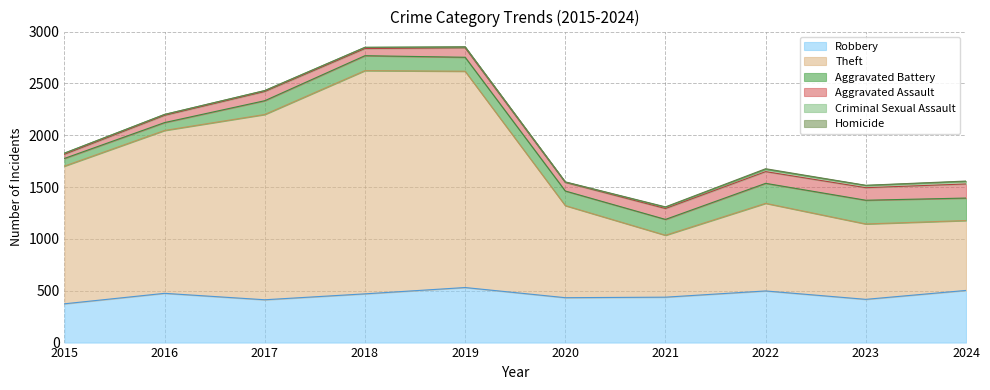

Which has a higher value, 2017 or 2024?

2024